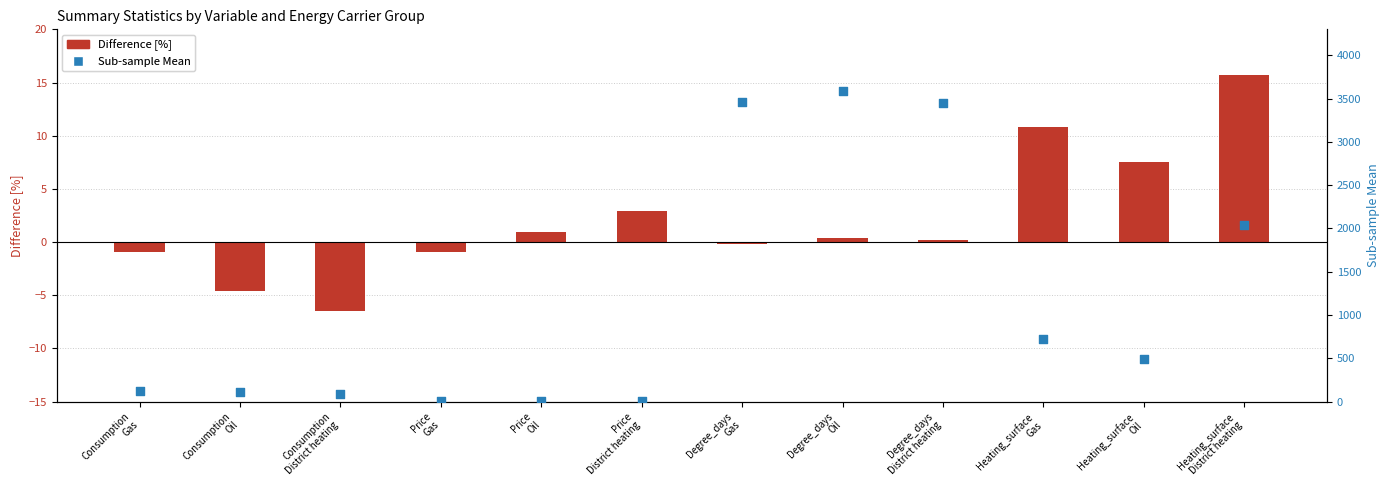

What is the total value across all series at Degree_days
Oil?

3582.9